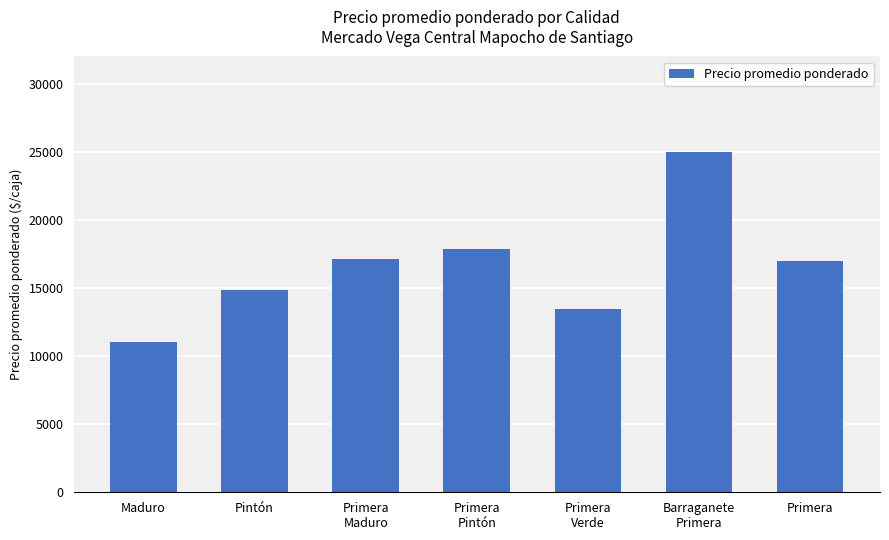

What is the difference between the values at Primera
Verde and Primera?

3529.0